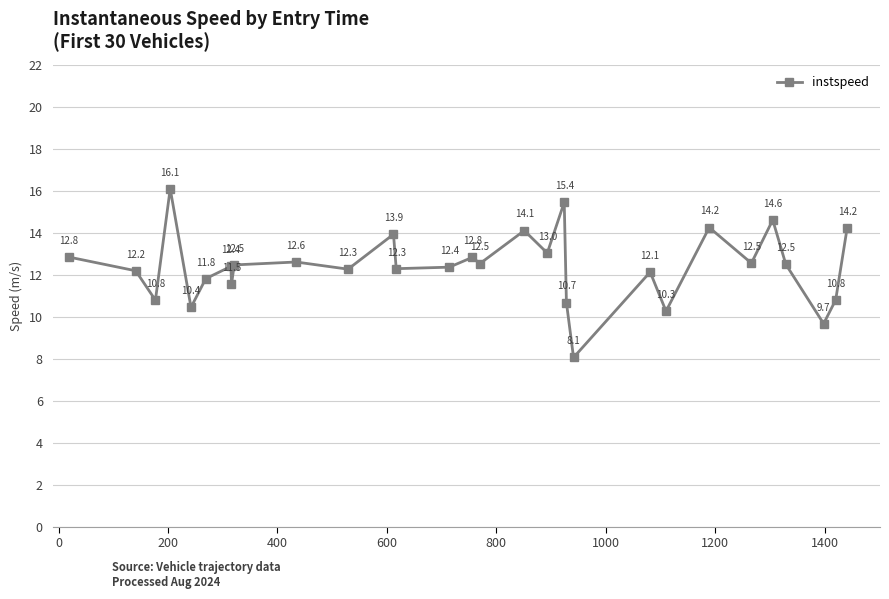

How many interior local valleys (lower than both neighbors) does the data have?

11